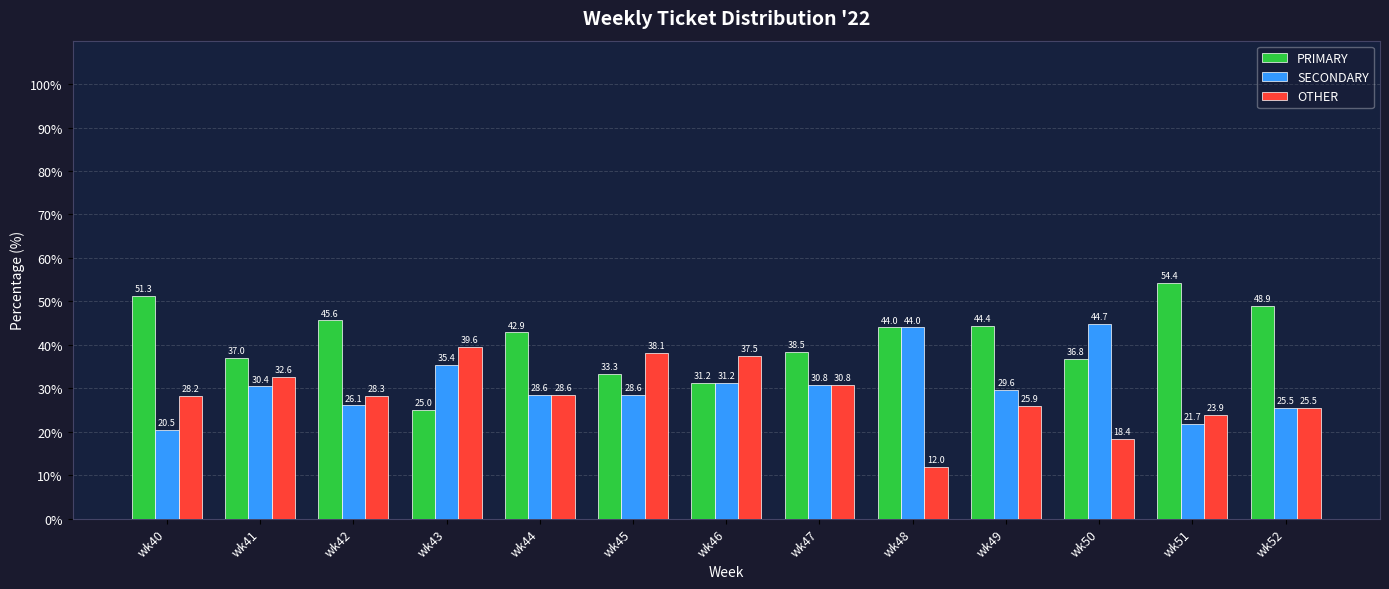

Where is PRIMARY nearest to the value 39?

wk47